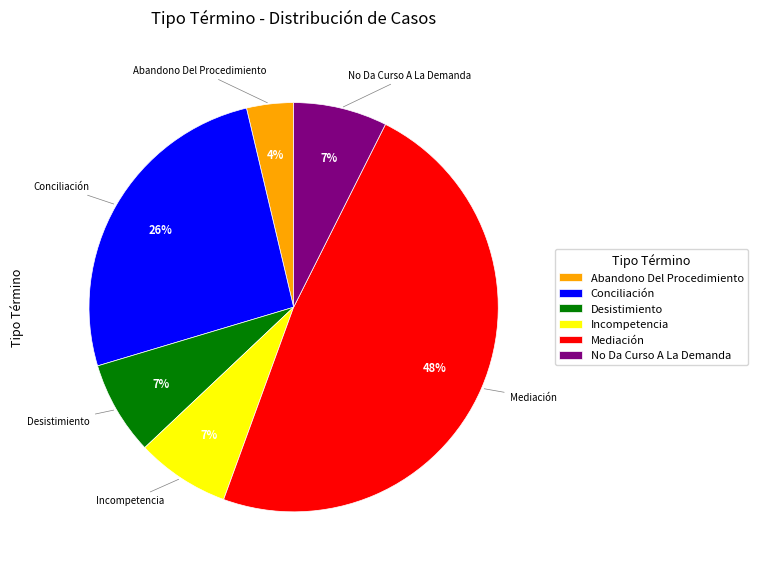

To the nearest percent, what is the difference between the largest and smallest slice percentages?

44%